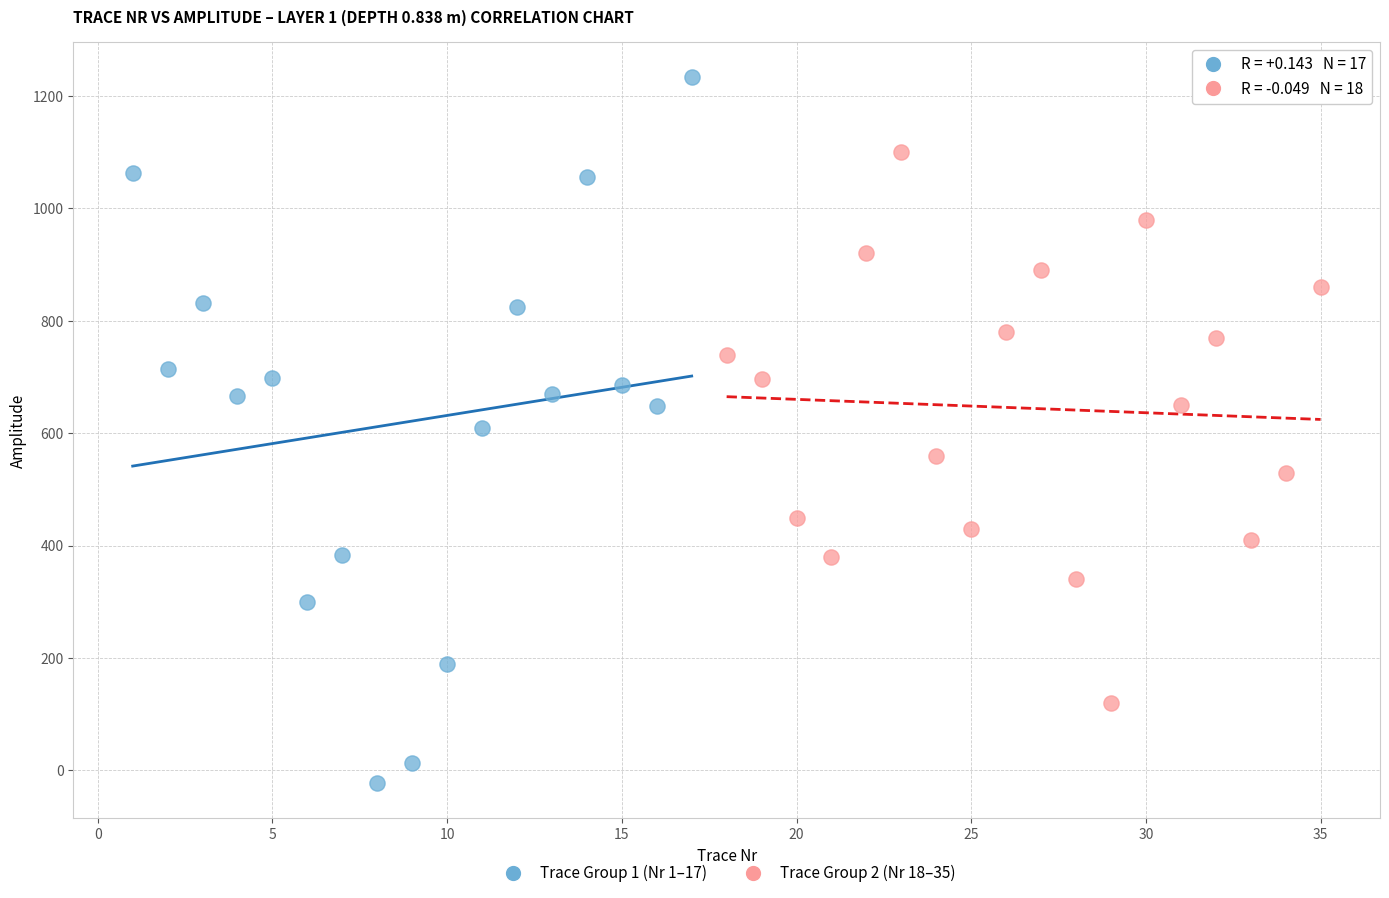

Which series reaches the minimum Y coordinate?

Trace Group 1 (Nr 1–17)